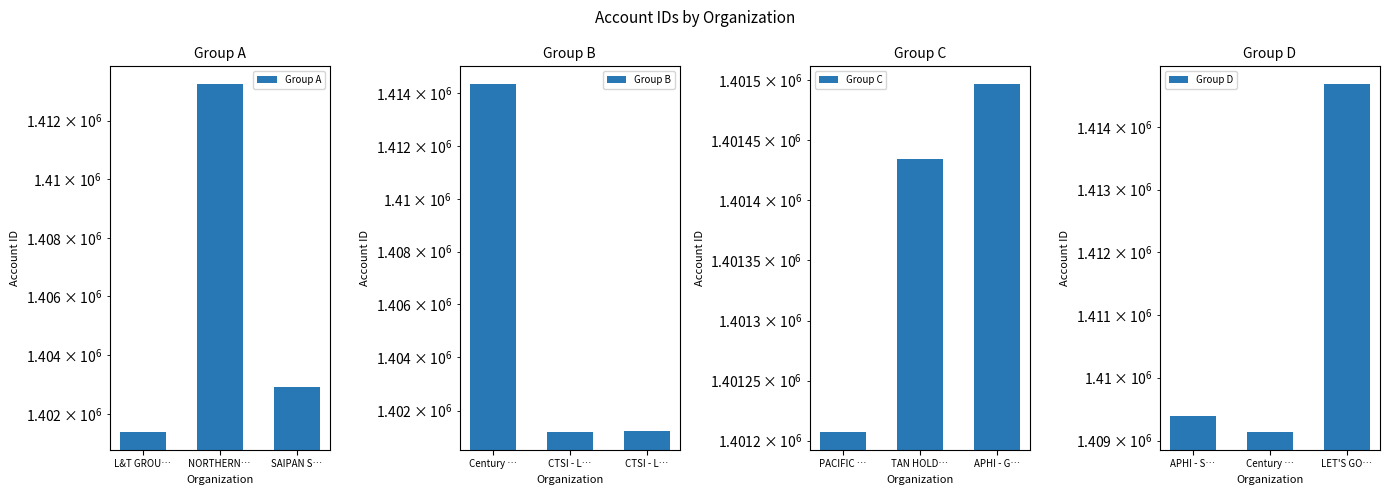

What is the value of the Group D bar at the 1st from the left?

1409390